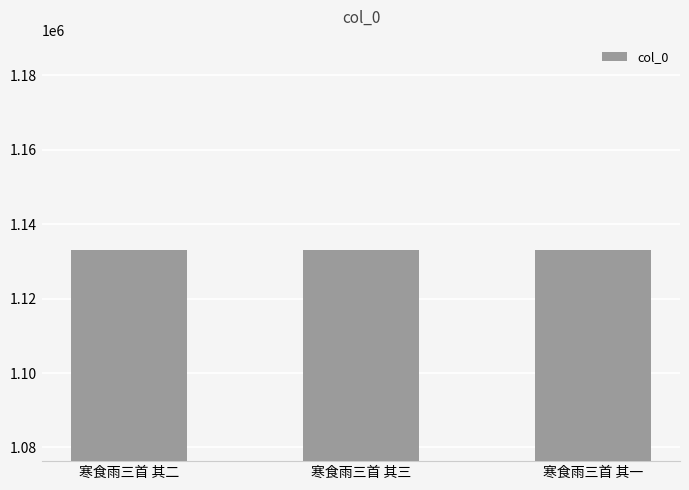

What is the minimum value shown in the chart?

1132970